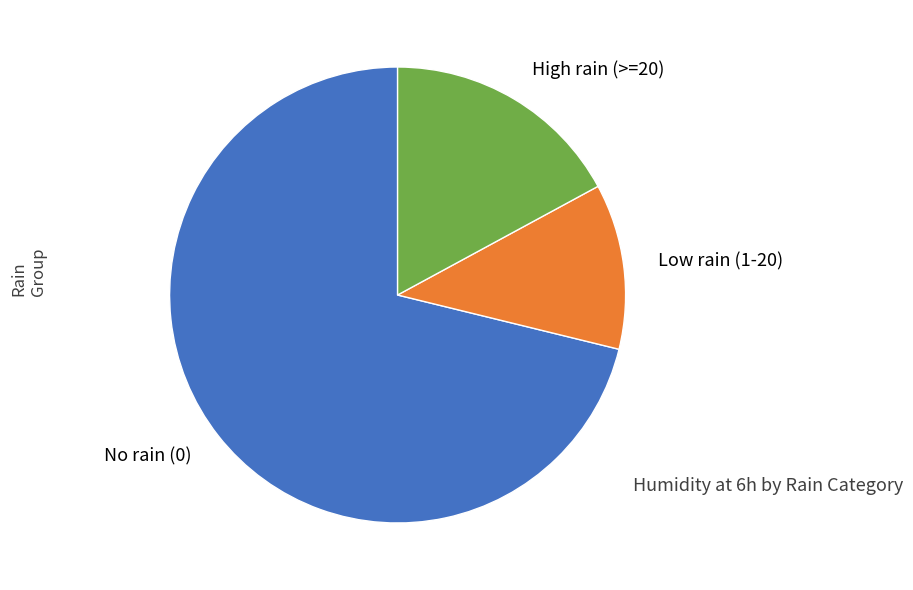

Combined, do No rain (0) and High rain (>=20) account for over 50%?

Yes